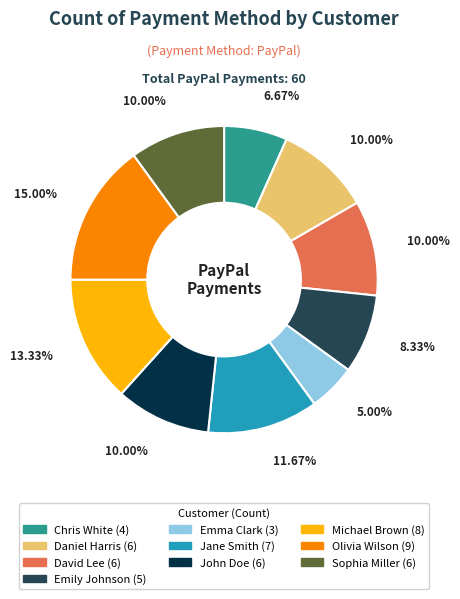

To the nearest percent, what is the average slice percentage?

10%